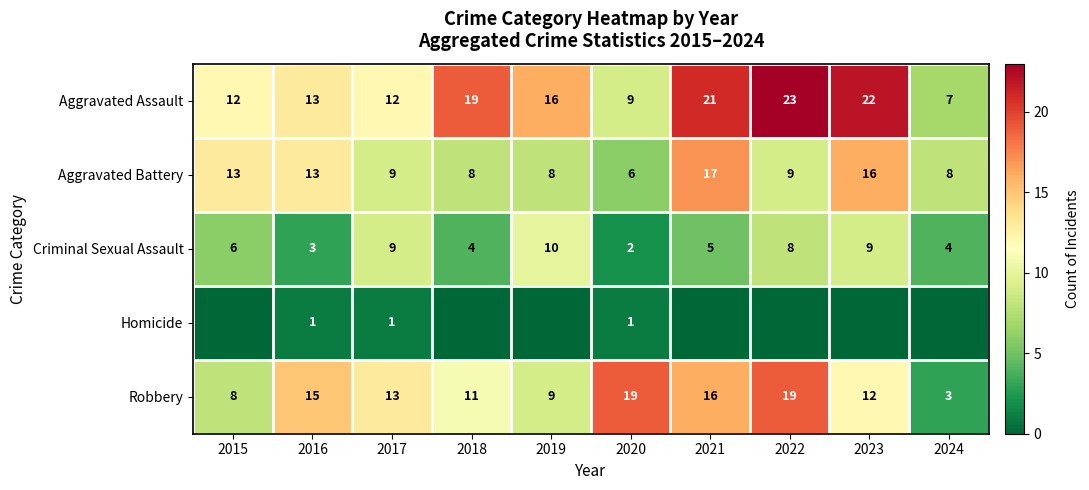

At which label is Criminal Sexual Assault closest to 6?

2015